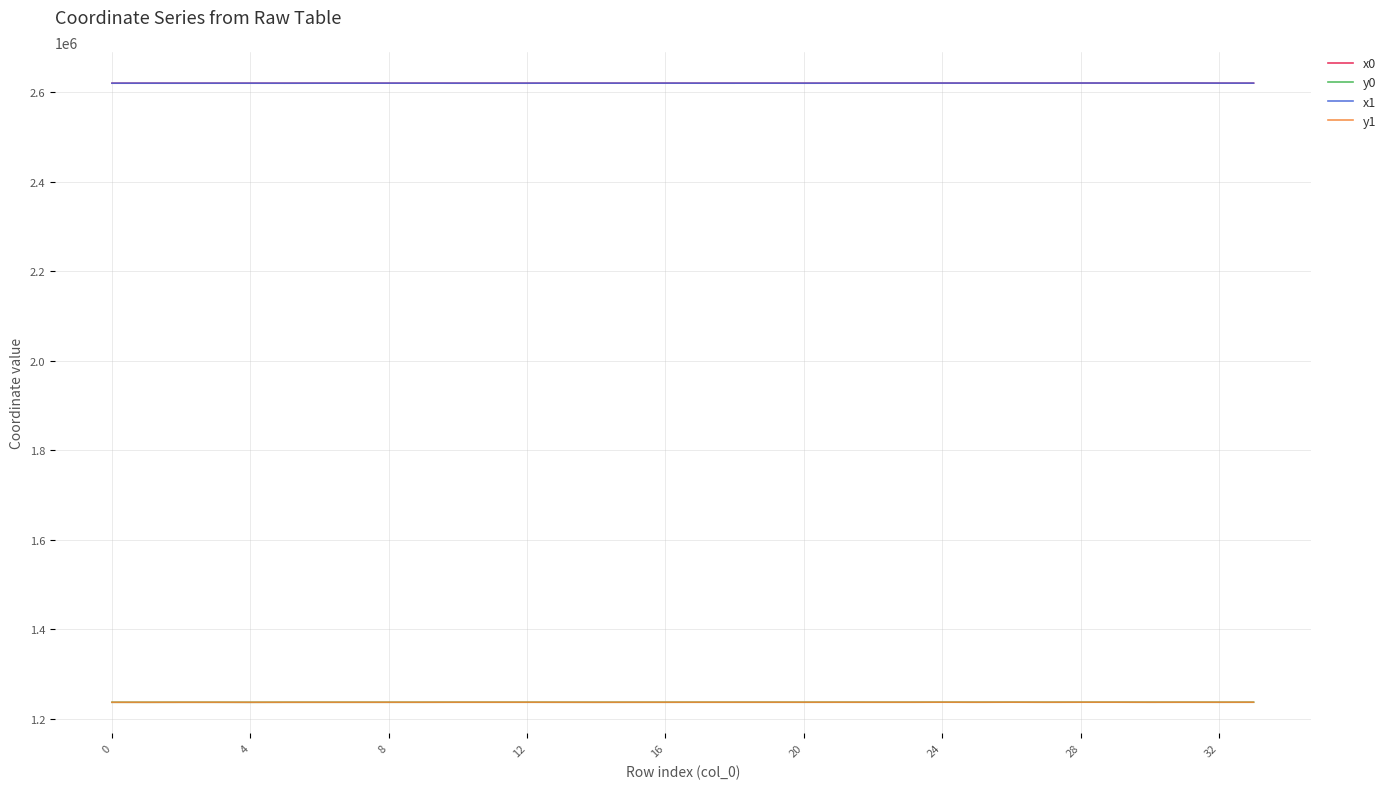

How many lines are shown in the chart?

4